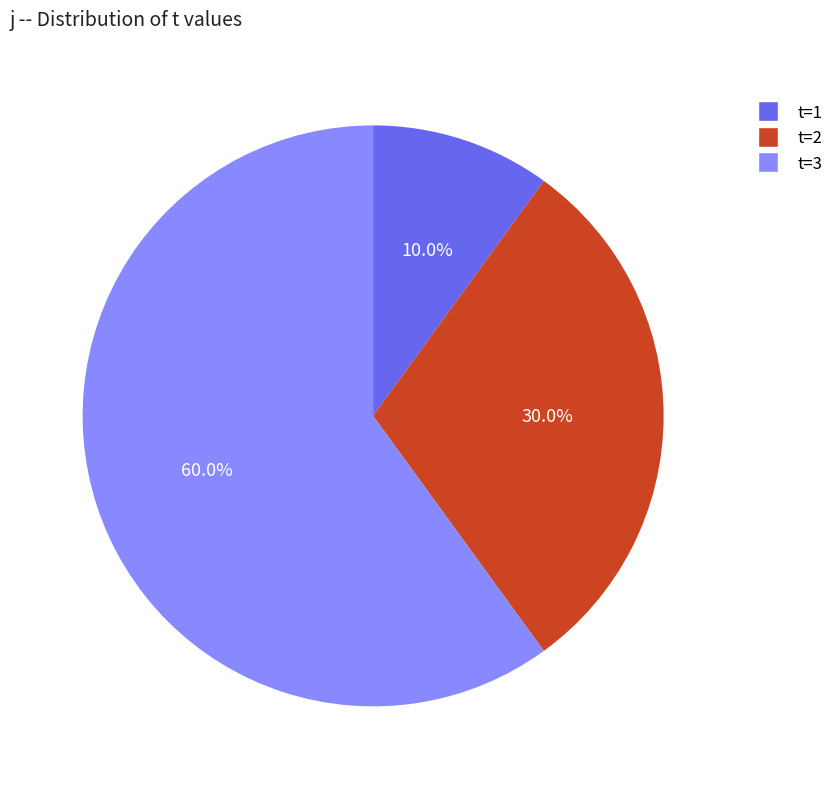

Is there a majority slice in this chart?

Yes